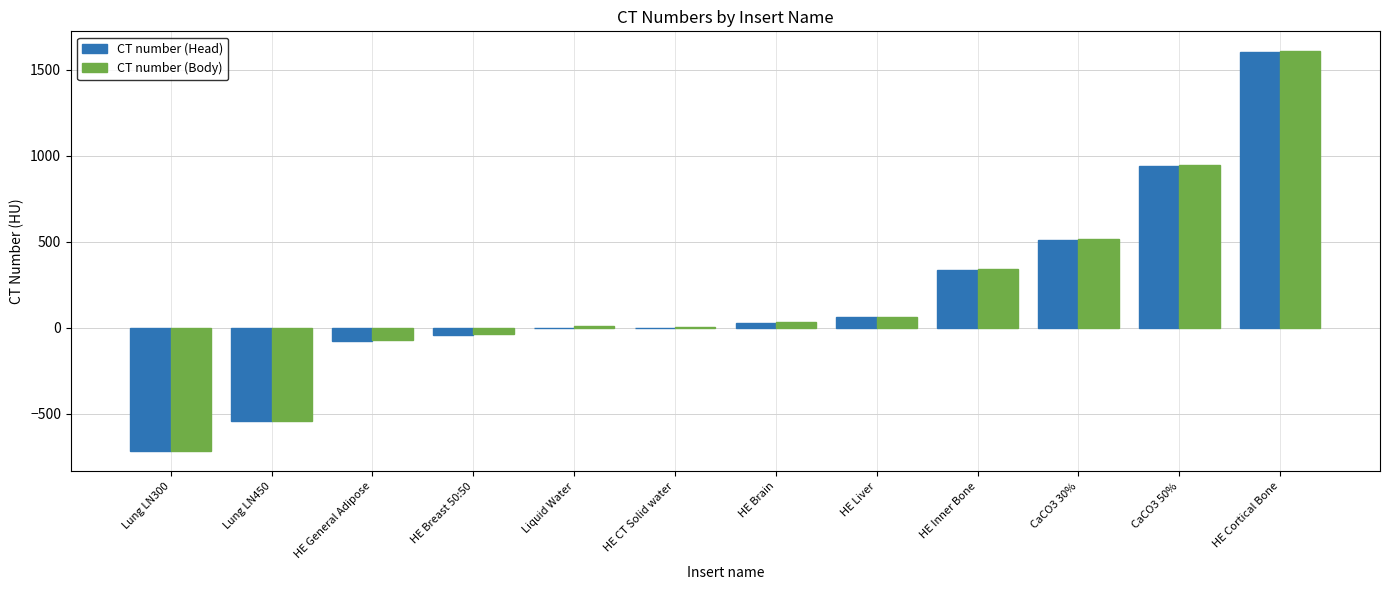

What is the total value across all series at HE Cortical Bone?

3211.6